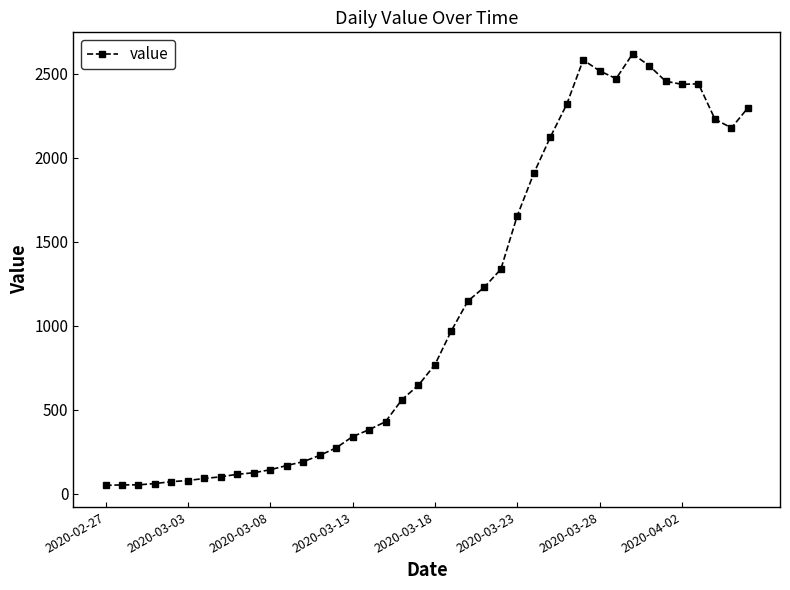

True or false: there are more than 1 points higher than both neighbors.

True